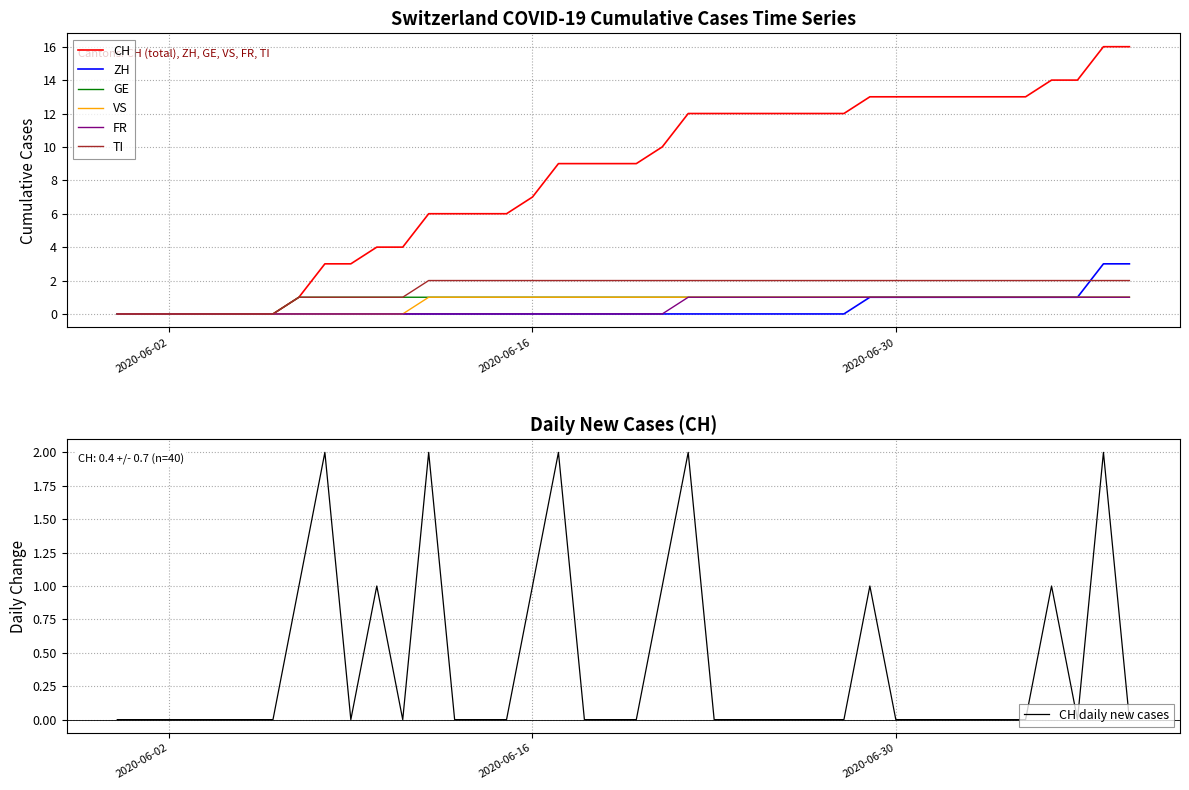

True or false: VS has more than 2 points higher than both neighbors.

False